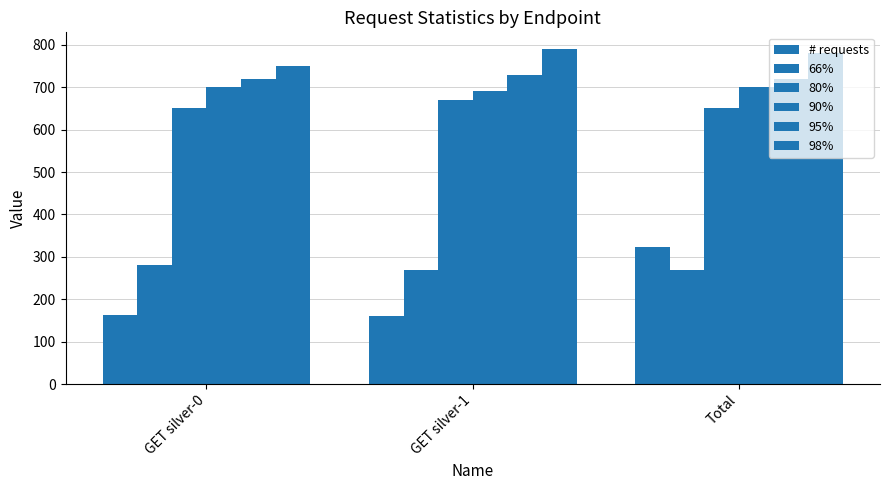

How many values in the 98% series are below 780?

1